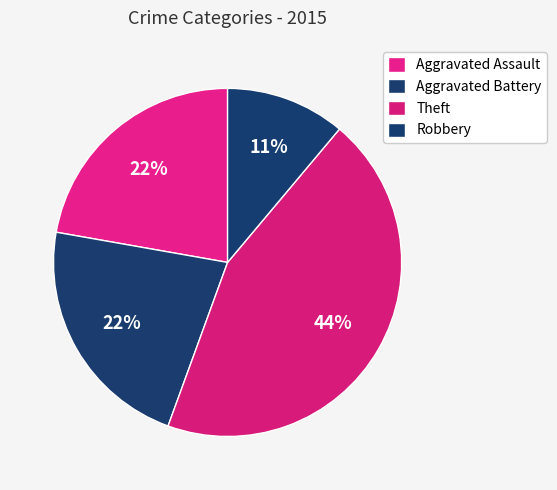

How many slices are in this pie chart?

4